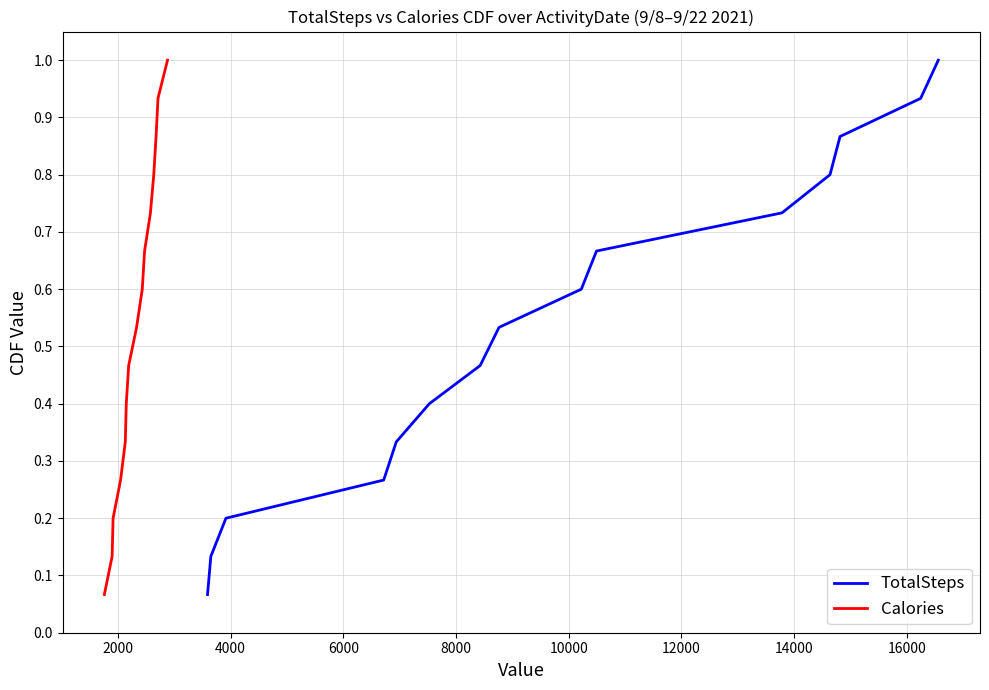

True or false: Calories and TotalSteps cross at least once.

False